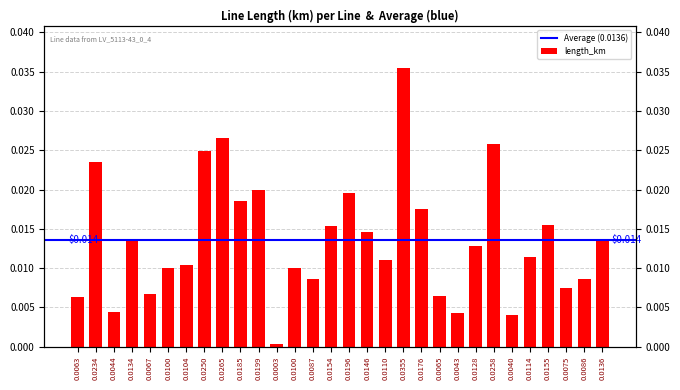

True or false: the data shows 0.0 at 0.0185.

False